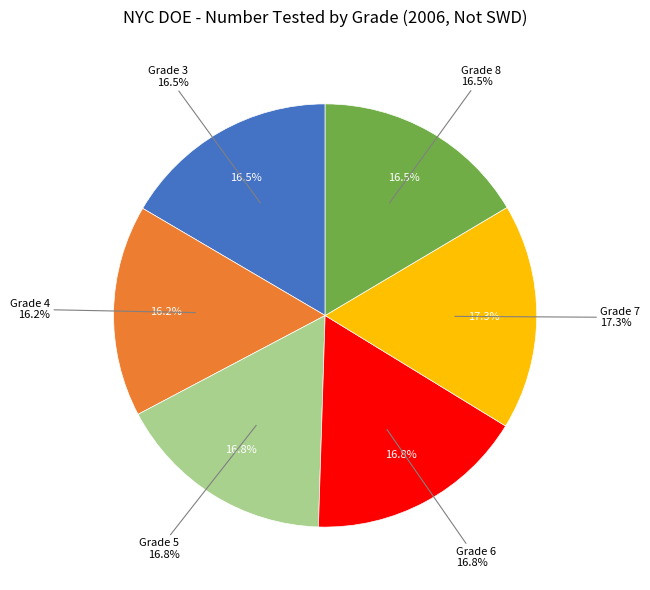

How much of the chart is everything except Grade 5?

83.2%